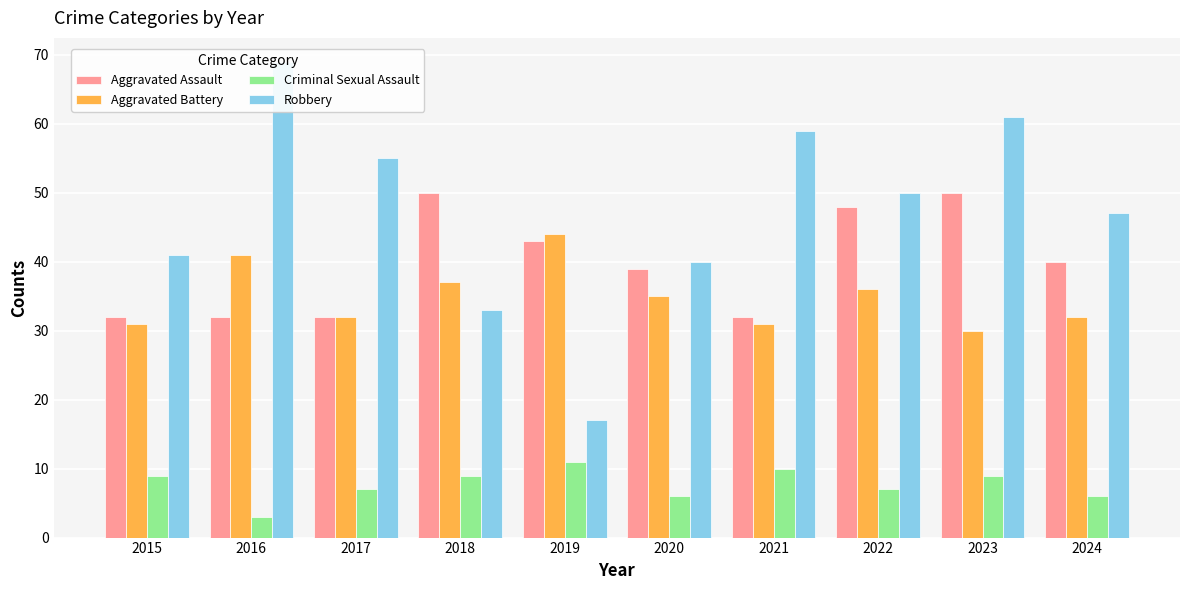

Which series has the largest total across all categories?

Robbery